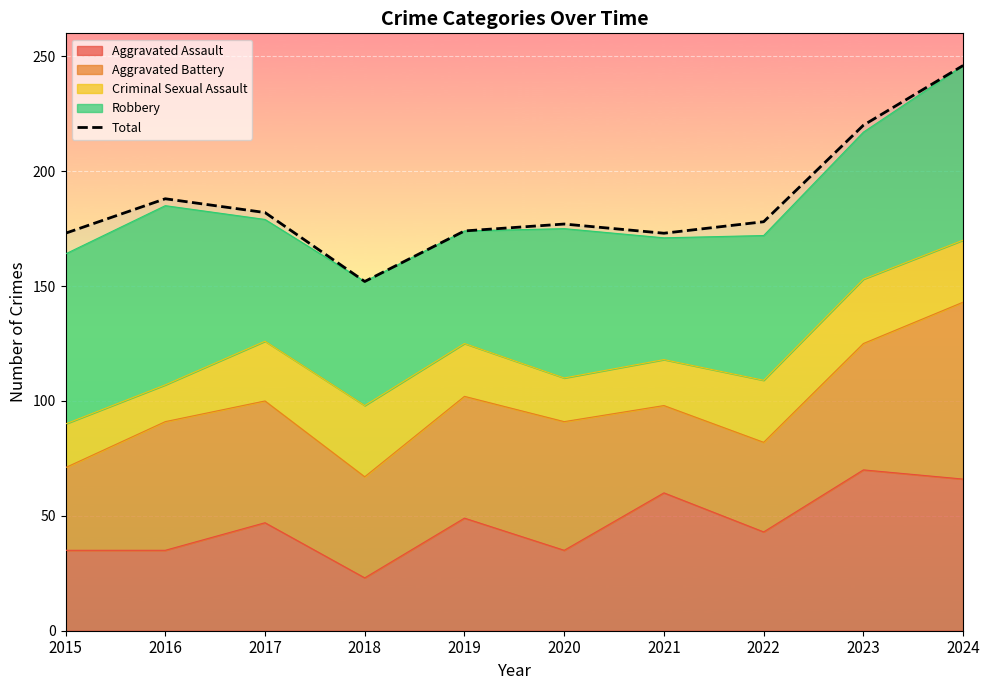

What is the change in value from 2015 to 2023?

+47